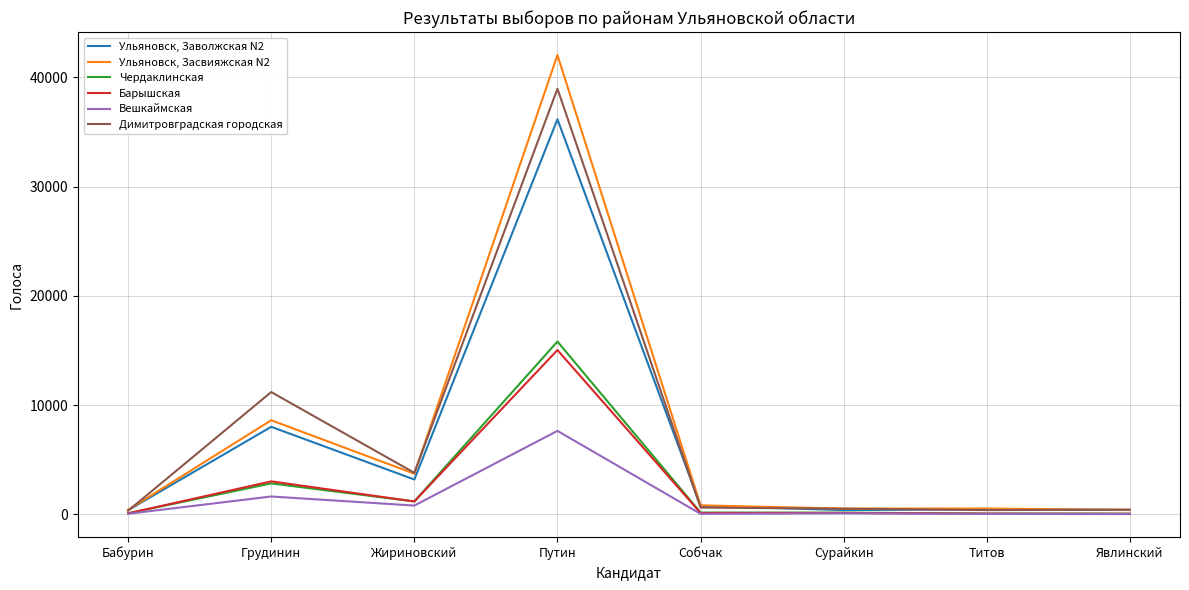

How many values in the Ульяновск, Заволжская N2 series are below 781?

4